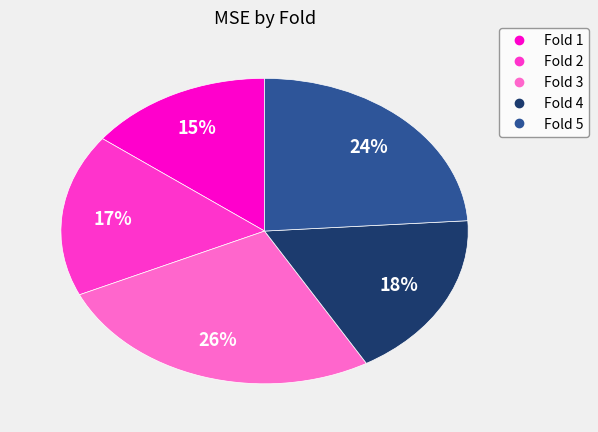

How many slices are in this pie chart?

5